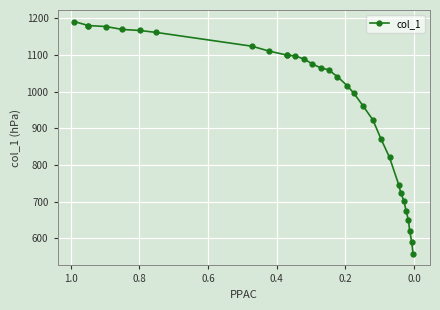

What is the average value?

965.9